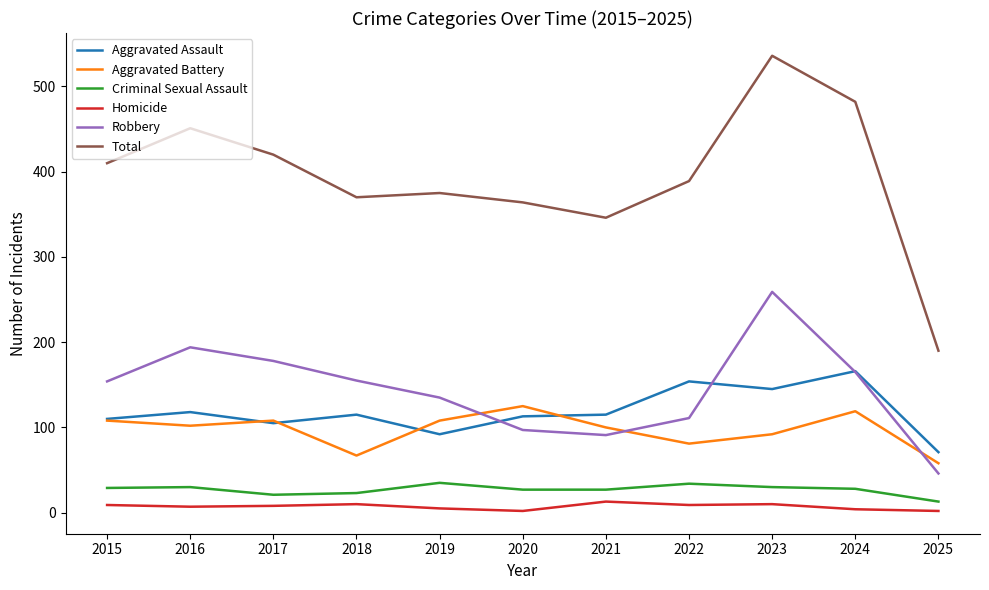

What is the spread (max minus min) of values at 2025?

188